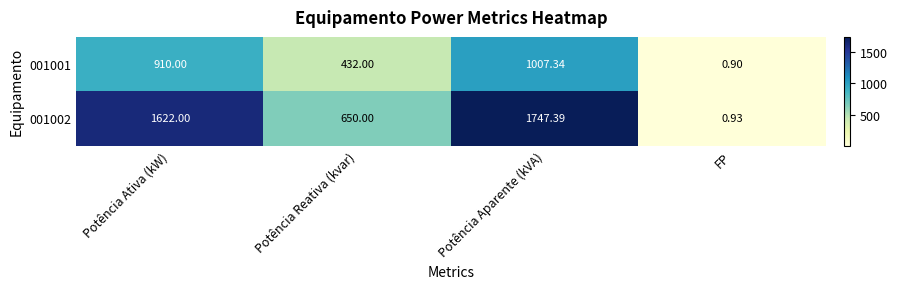

List the labels in order of 001002 value, smallest first.

FP, Potência Reativa (kvar), Potência Ativa (kW), Potência Aparente (kVA)